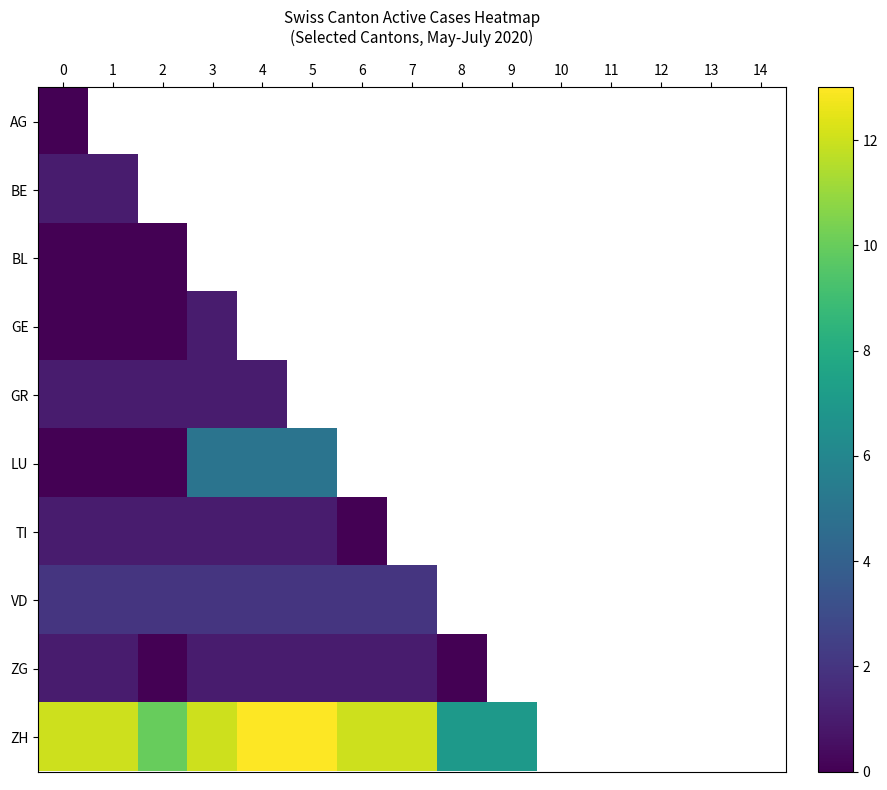

At how many categories does at least one series exceed 6?

10